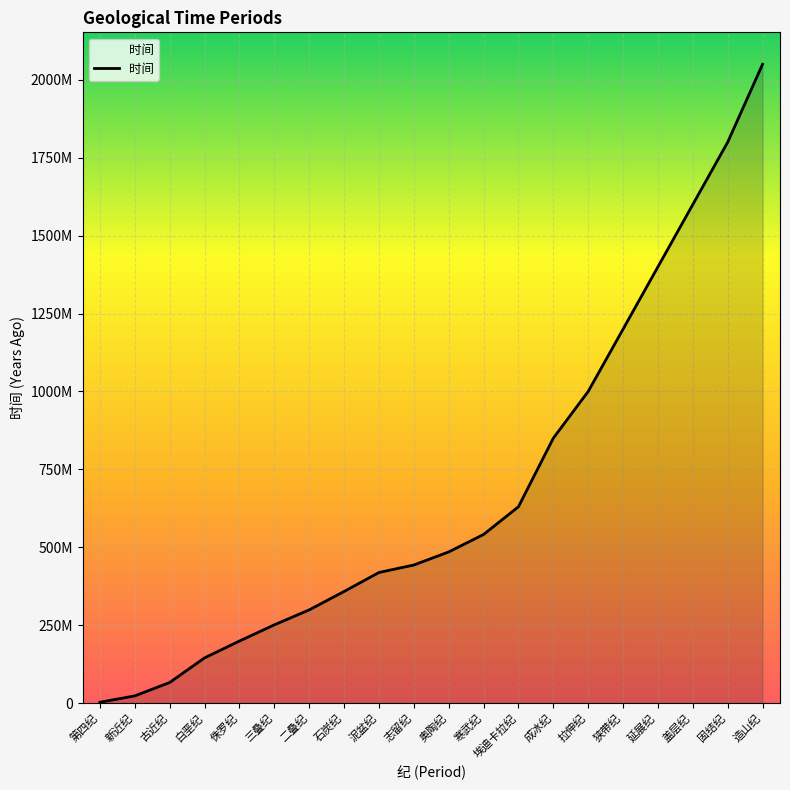

List the labels in order of value, largest first.

造山纪, 固结纪, 盖层纪, 延展纪, 狭带纪, 拉伸纪, 成冰纪, 埃迪卡拉纪, 寒武纪, 奥陶纪, 志留纪, 泥盆纪, 石炭纪, 二叠纪, 三叠纪, 侏罗纪, 白垩纪, 古近纪, 新近纪, 第四纪